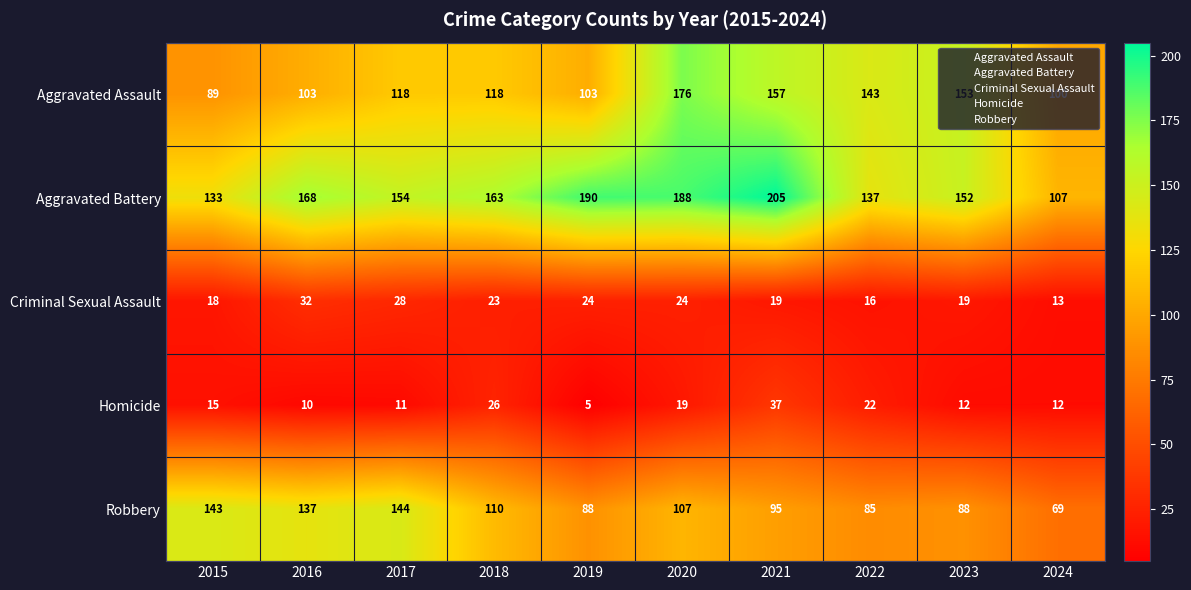

List the series in order of their peak value, lowest first.

Criminal Sexual Assault, Homicide, Robbery, Aggravated Assault, Aggravated Battery